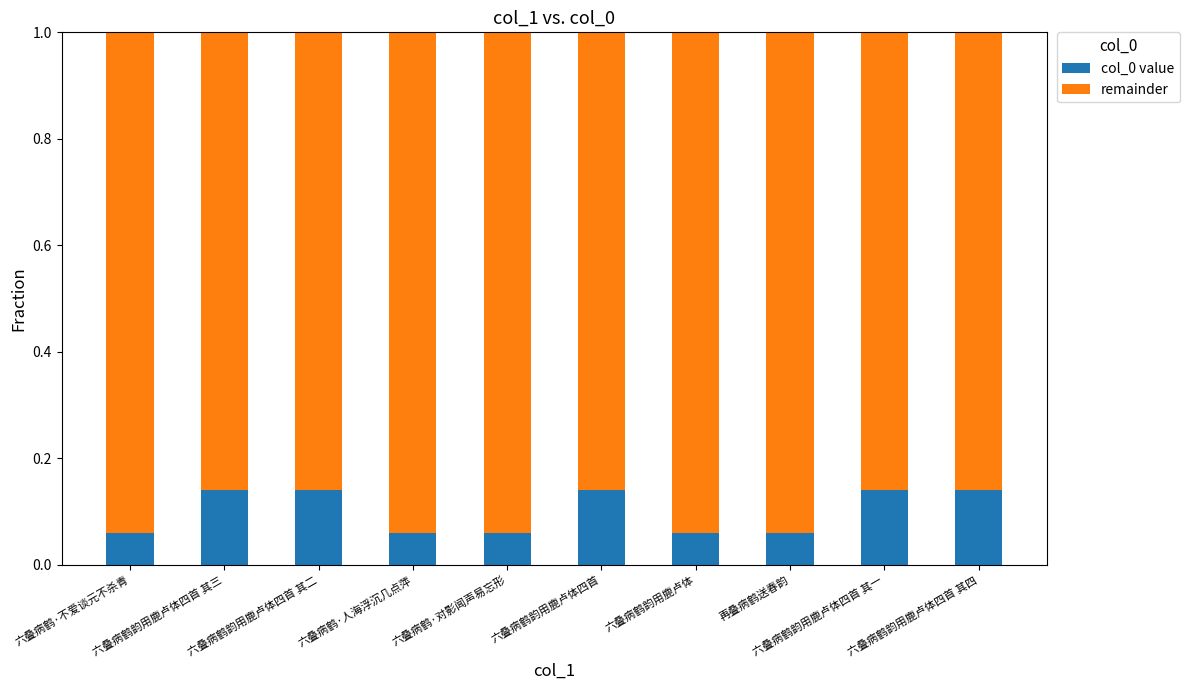

What is the sum of all col_0 value values?

1.0